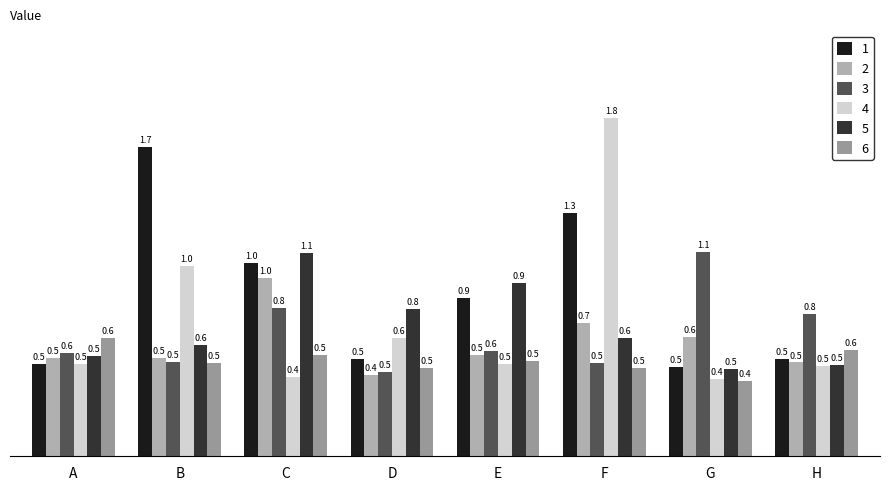

How many series are shown in this chart?

6